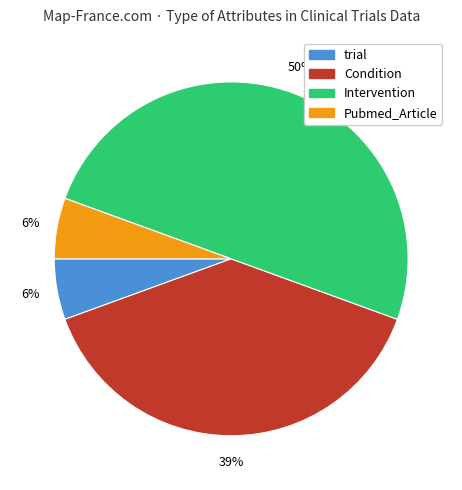

Which has a higher value, Condition or trial?

Condition